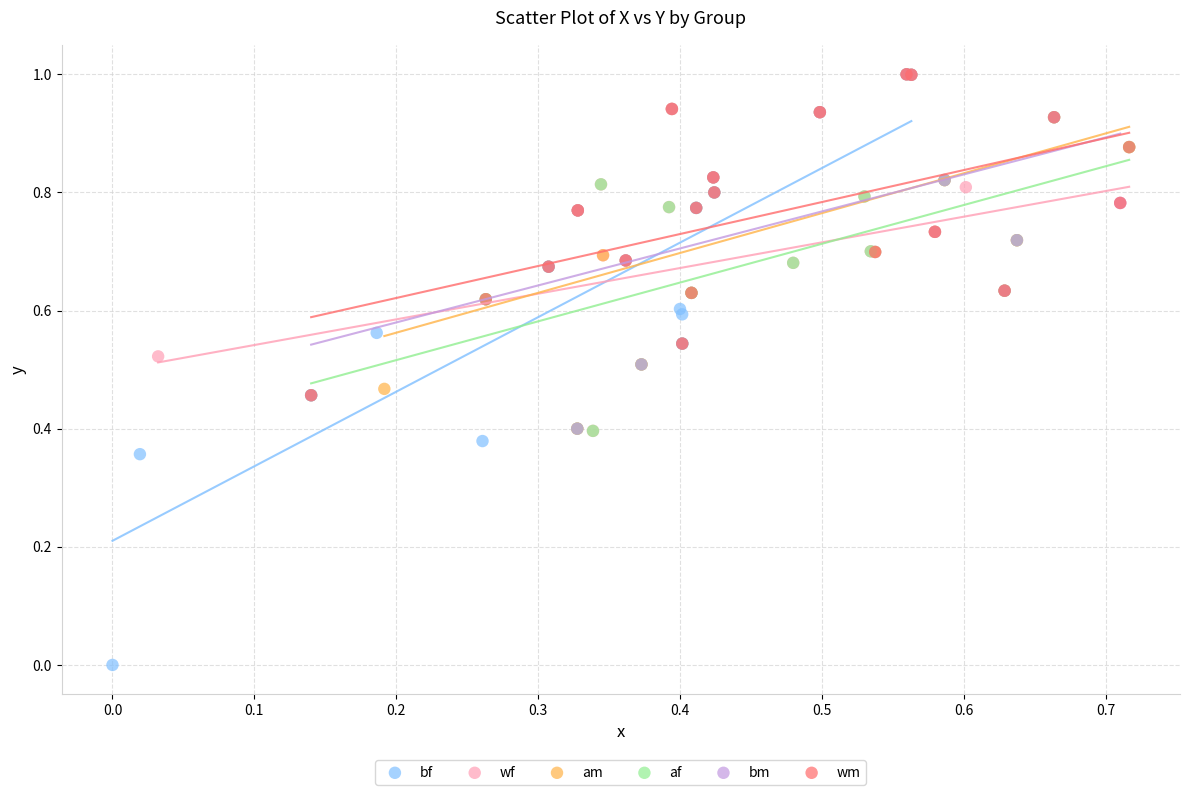

Which series reaches the minimum Y coordinate?

bf